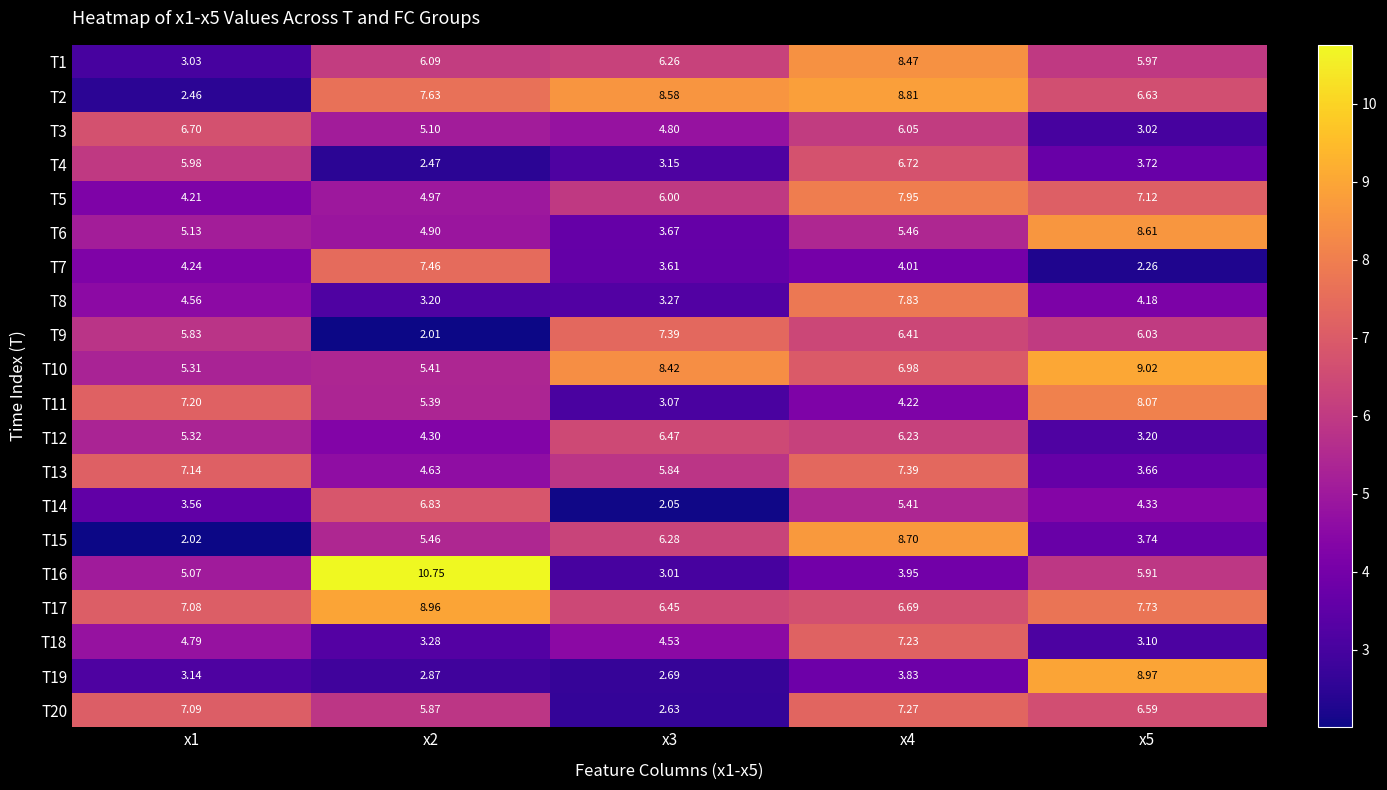

What is the greatest value displayed?

10.8